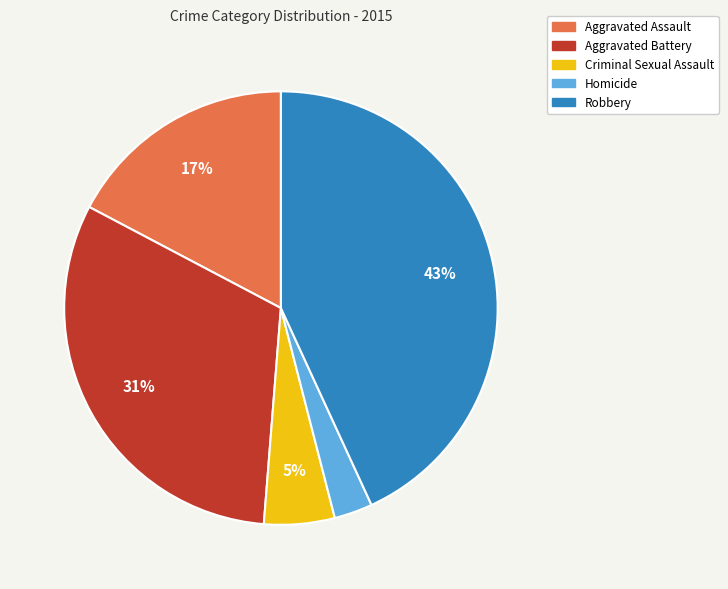

To the nearest percent, what is the difference between the Aggravated Battery and Aggravated Assault slice percentages?

14%